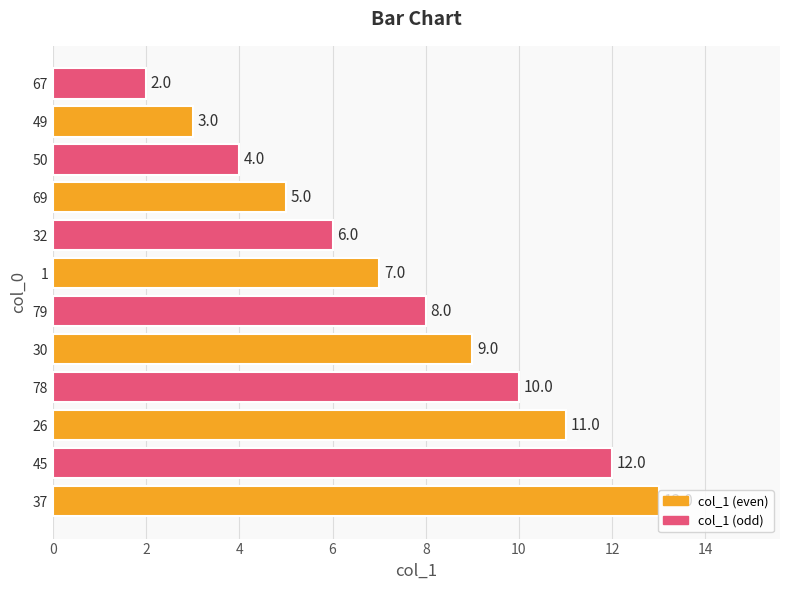

What is the minimum value shown in the chart?

2.0